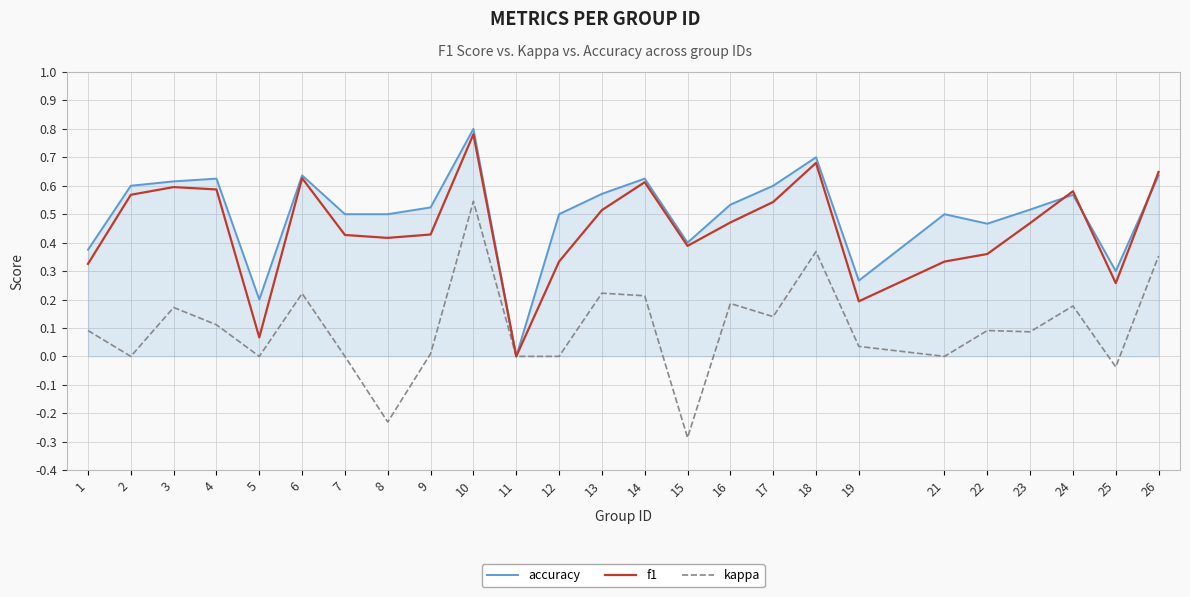

Which label corresponds to the largest value in the chart?

10